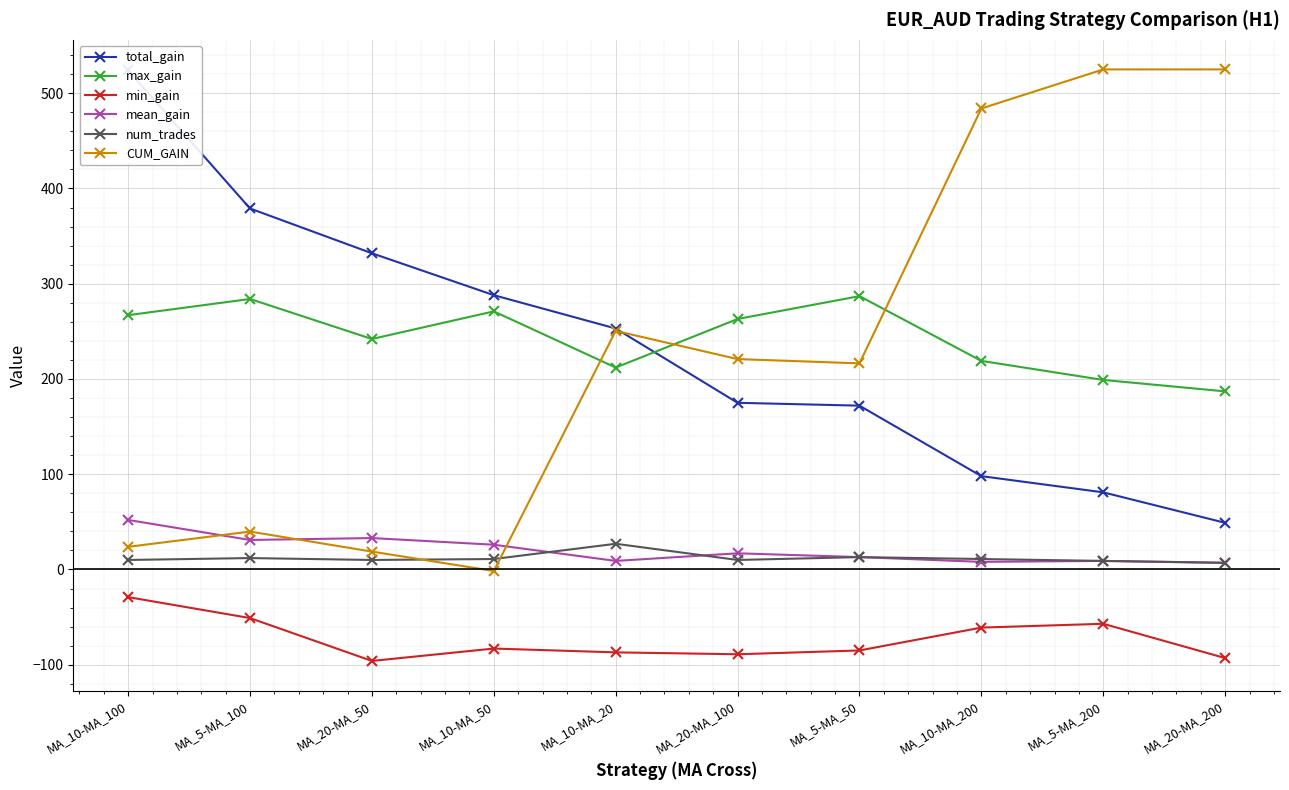

Reading left to right, what are all the values shown in this chart?

total_gain: 524.0	379.0	332.0	288.0	253.0	175.0	172.0	98.0	81.0	49.0
max_gain: 267.0	284.0	242.0	271.0	212.0	263.0	287.0	219.0	199.0	187.0
min_gain: -29.0	-51.0	-96.0	-83.0	-87.0	-89.0	-85.0	-61.0	-57.0	-93.0
mean_gain: 52.0	31.0	33.0	26.0	9.0	17.0	13.0	8.0	9.0	7.0
num_trades: 10.0	12.0	10.0	11.0	27.0	10.0	13.0	11.0	9.0	7.0
CUM_GAIN: 23.8	39.8	18.8	-1.6	250.5	220.9	216.4	484.0	525.0	525.0